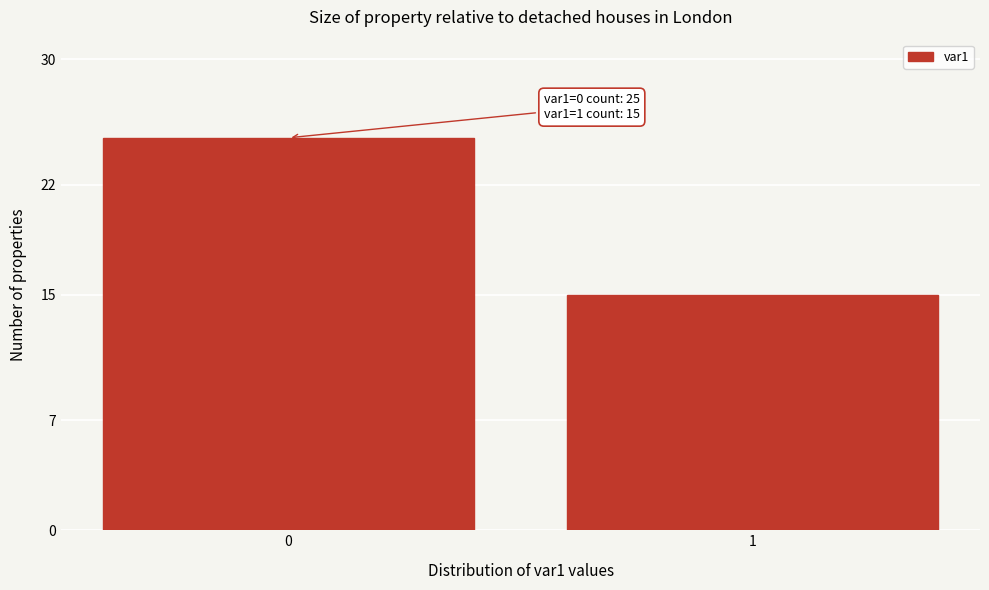

Reading left to right, what are all the values shown in this chart?

0=25	1=15